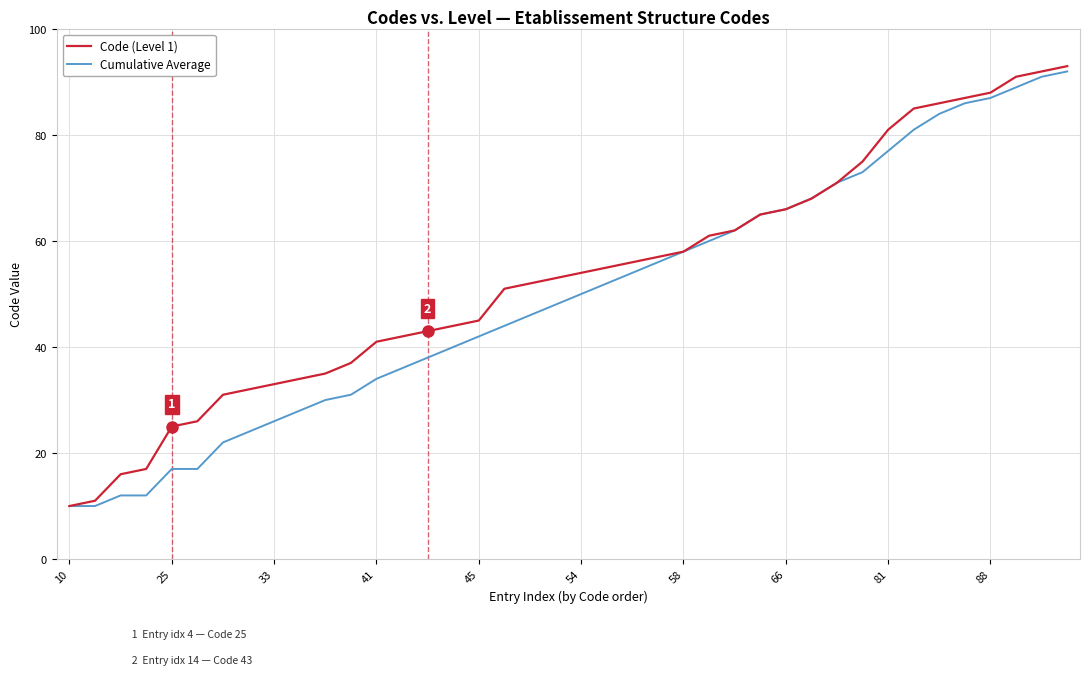

How many lines are shown in the chart?

2